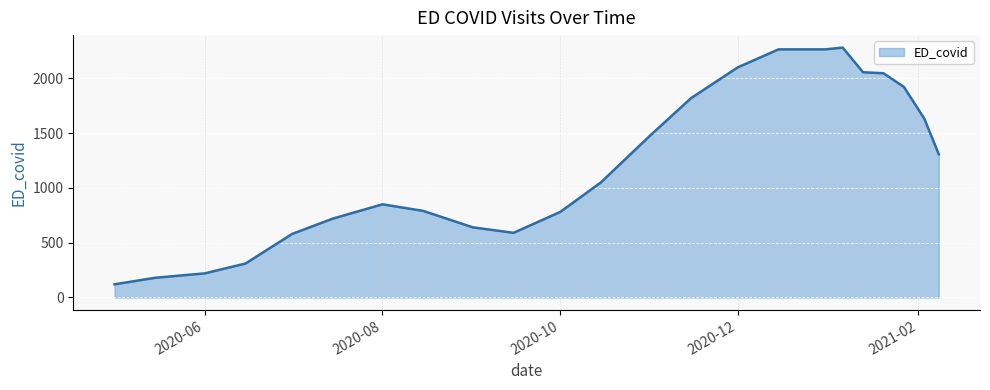

What is the difference between the maximum and minimum values?

2160